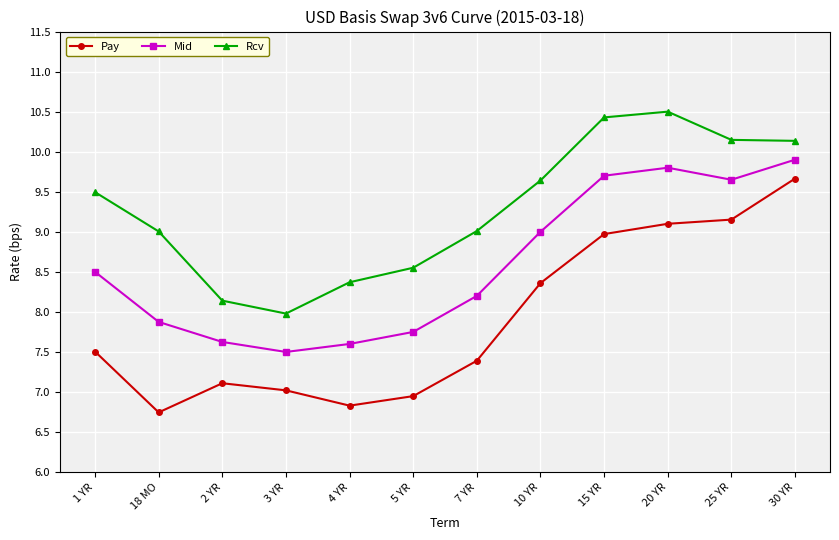

True or false: Rcv has more than 2 interior local peaks.

False